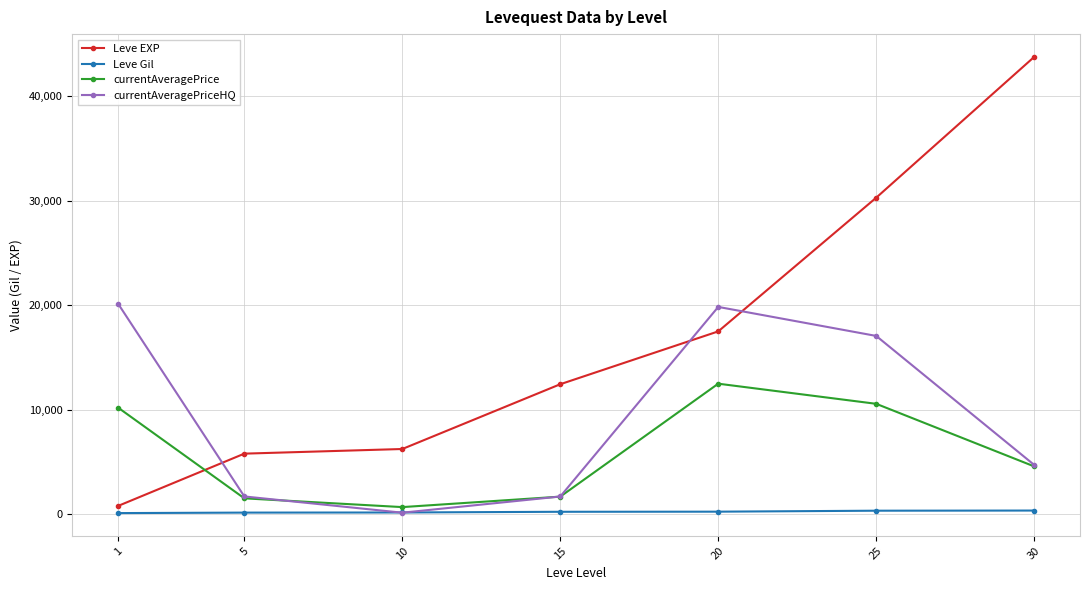

What is the average value of the Leve EXP series?

16678.6